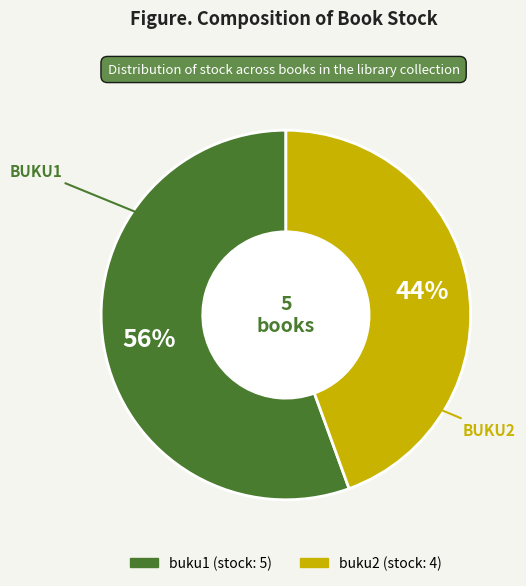

Combined, do buku2 and buku1 account for over 50%?

Yes